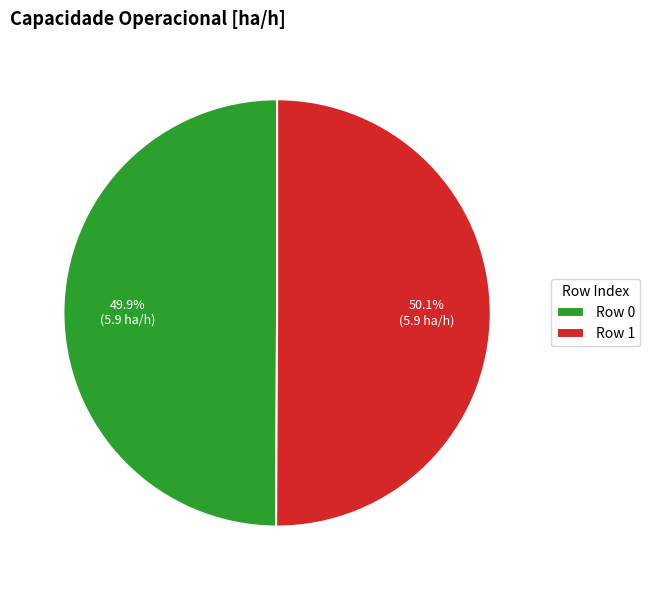

Is there a majority slice in this chart?

Yes